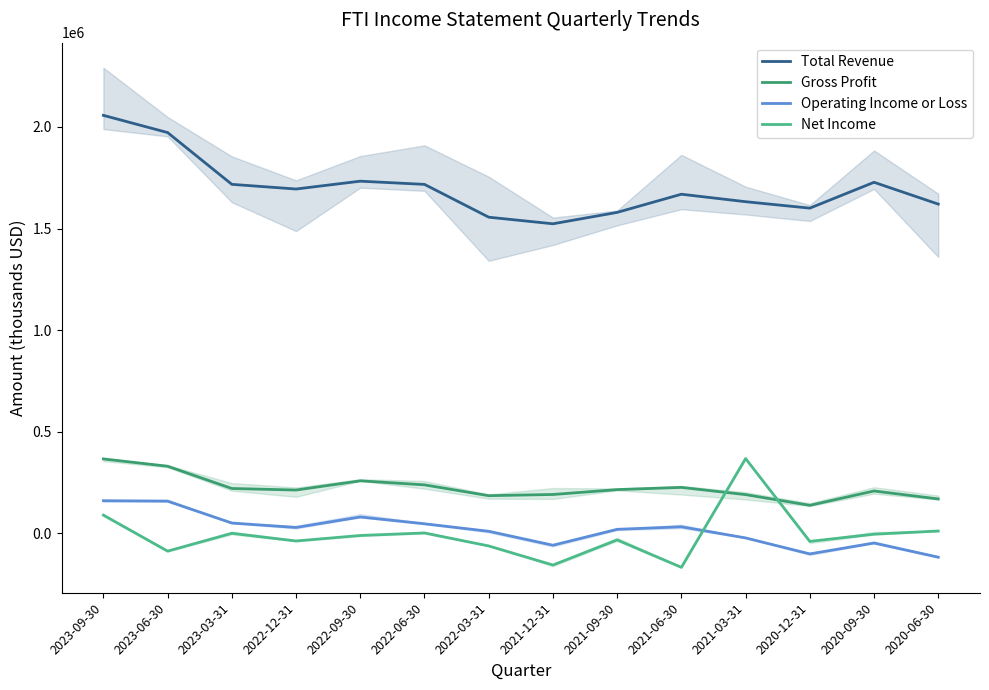

How many values in the Operating Income or Loss series are below 29100?

7